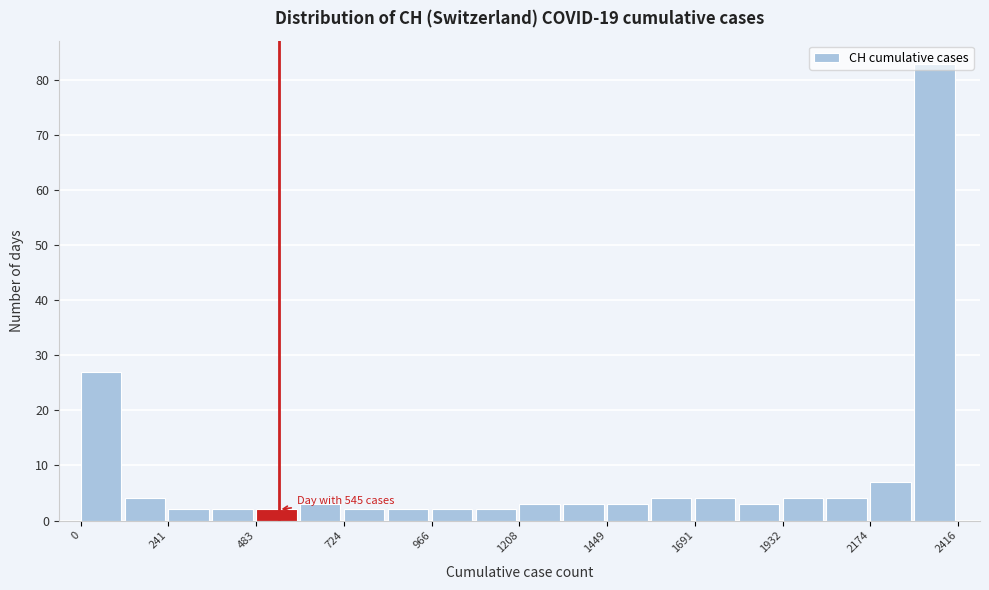

Read against the x-axis, roughly where is the centre of the tallest bar?

2350